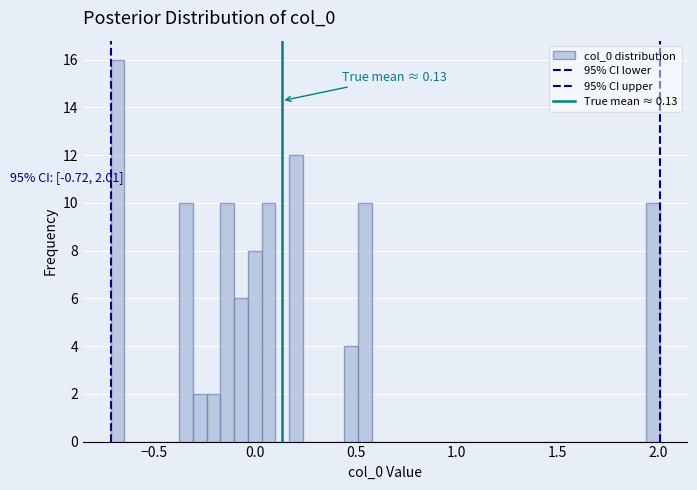

Read against the x-axis, roughly where is the centre of the tallest bar?

-0.70